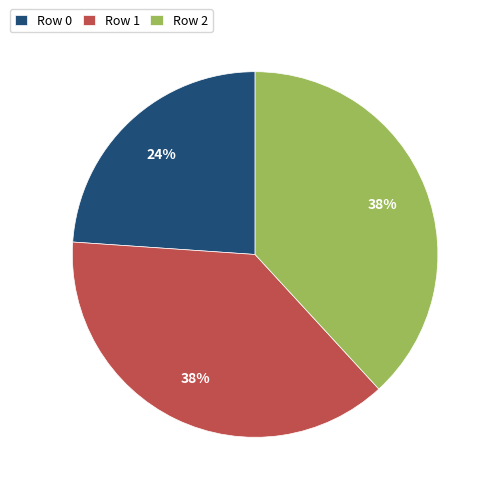

Is it true that Row 0 is 9% of the pie?

False